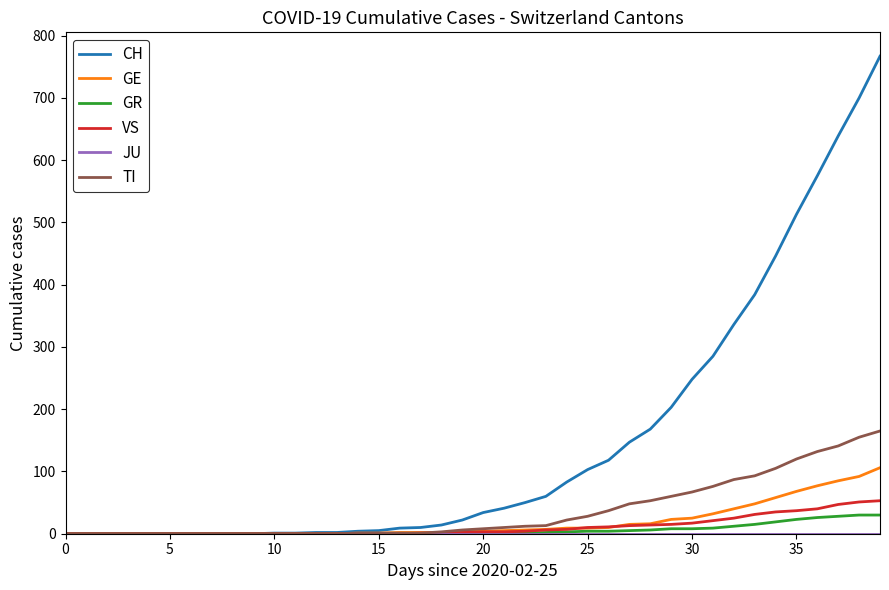

Which series has the largest total across all categories?

CH